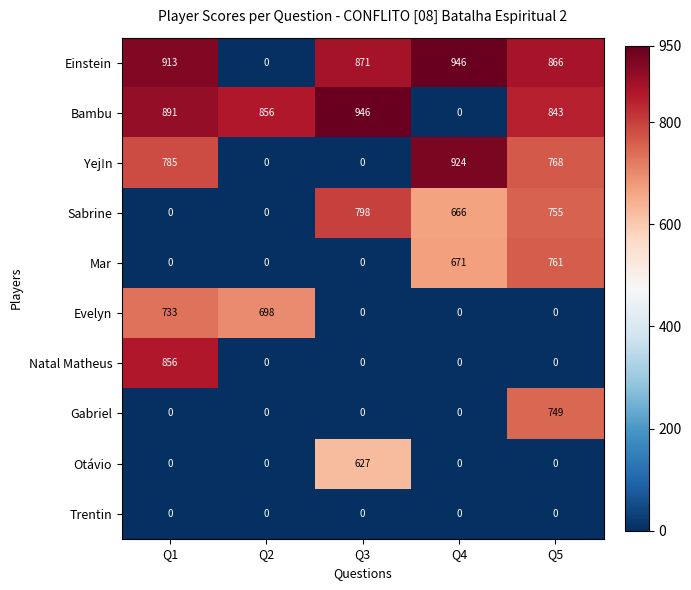

How many series are shown in this chart?

10